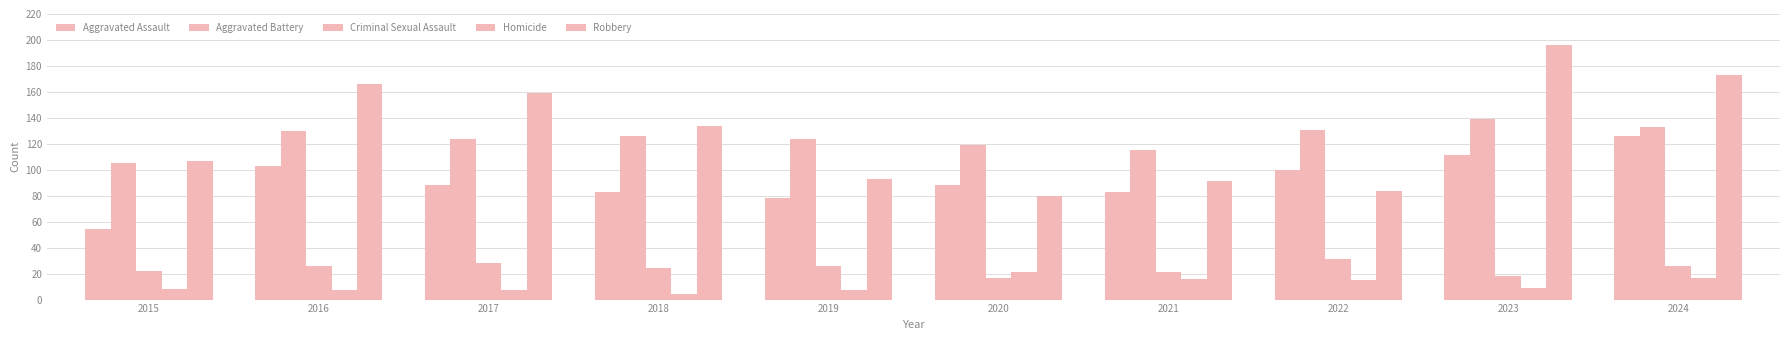

How many series are shown in this chart?

5